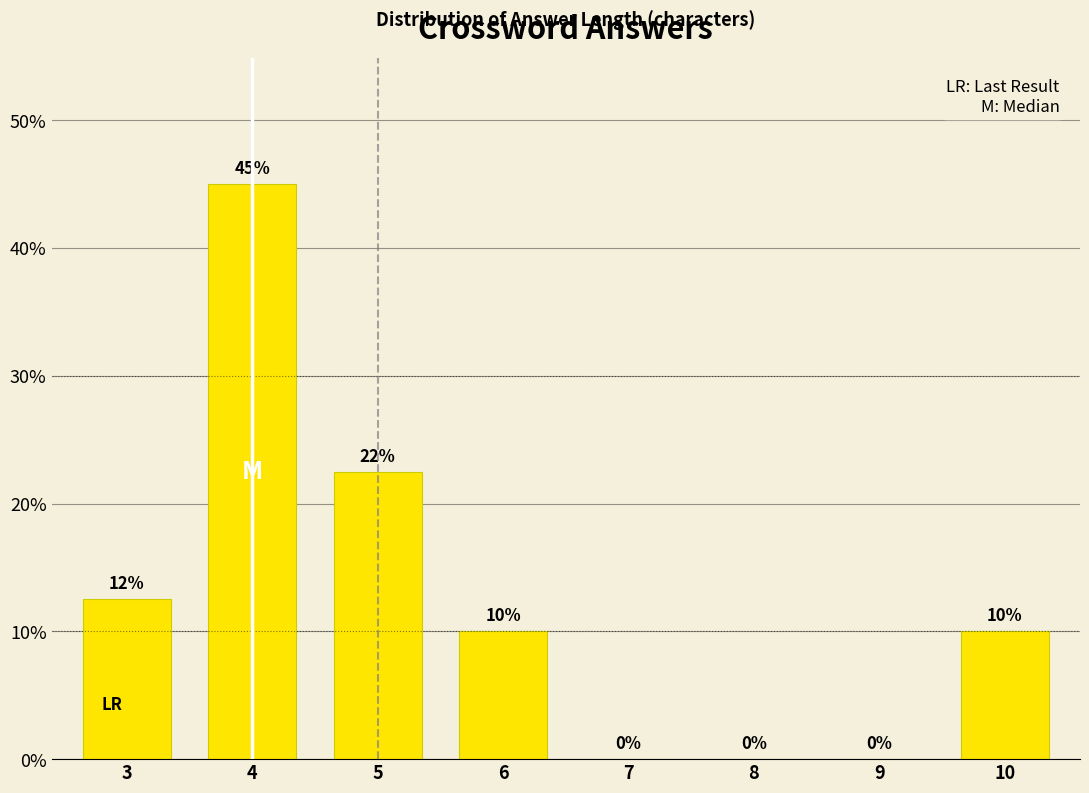

What is the greatest value displayed?

45.0